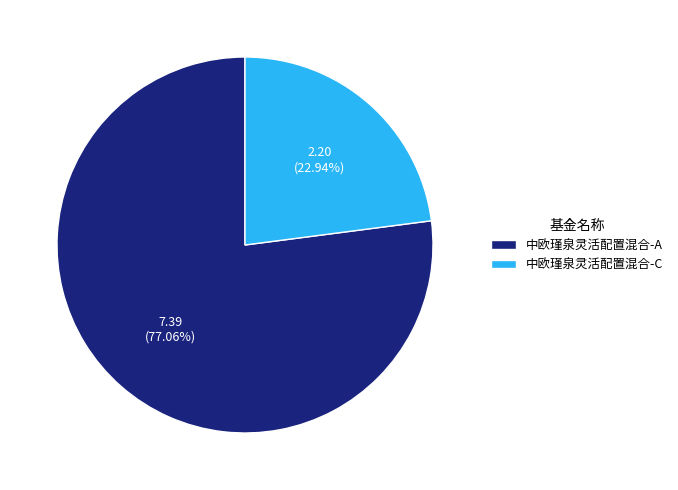

Is there a majority slice in this chart?

Yes